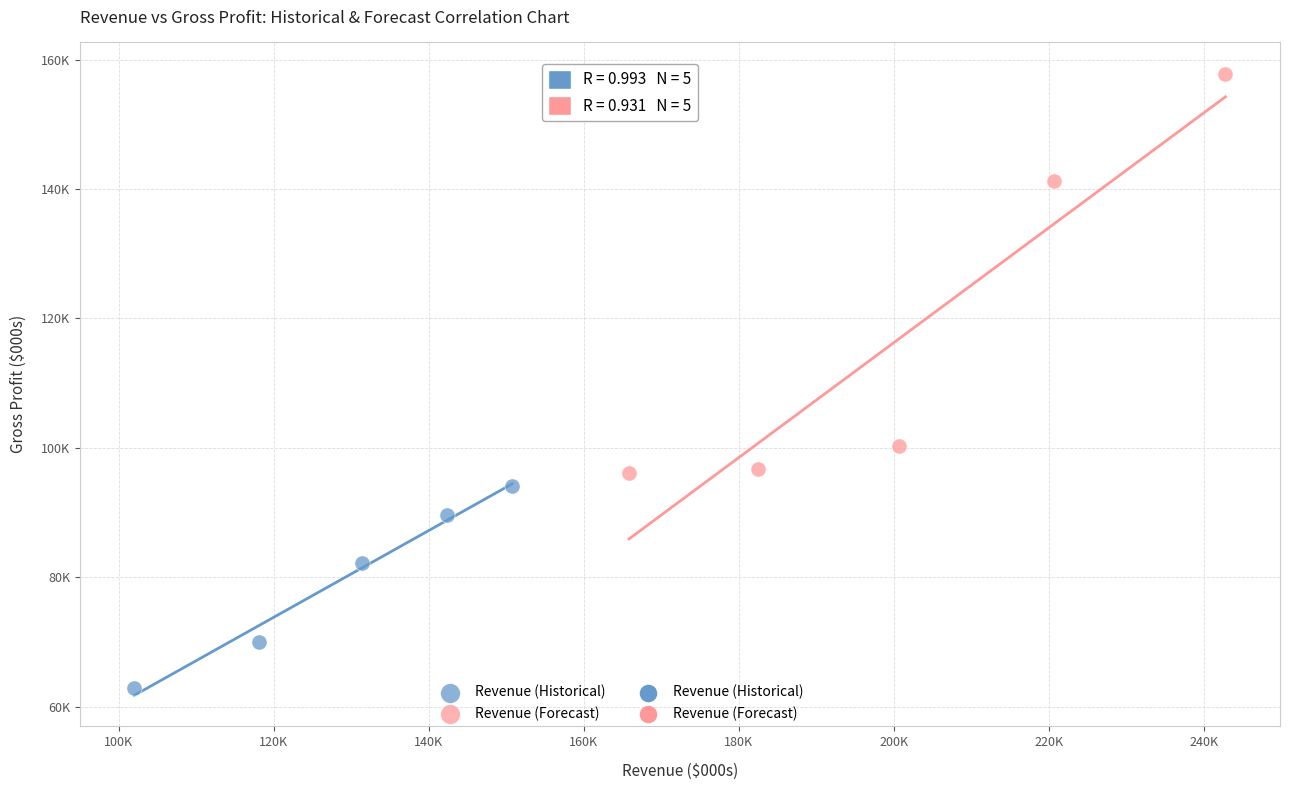

Which series contains the lowest Y value?

Revenue (Historical)